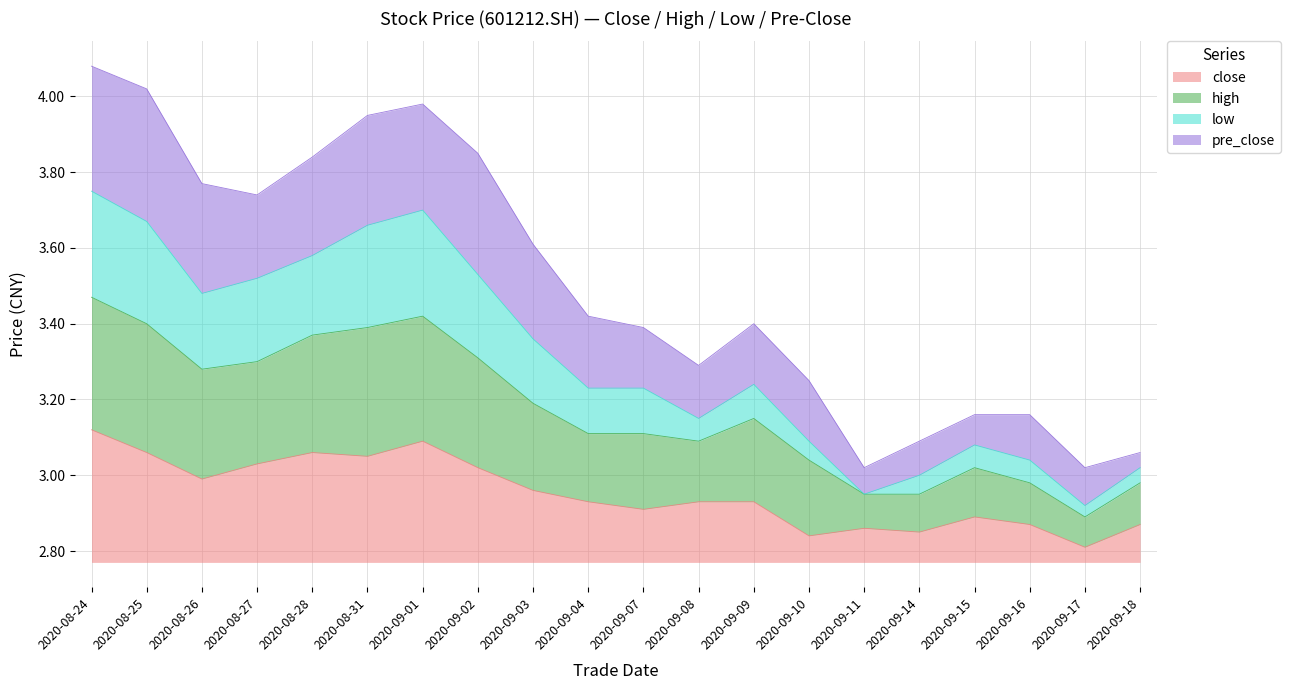

Which category has the lowest value in the close series?

2020-09-17